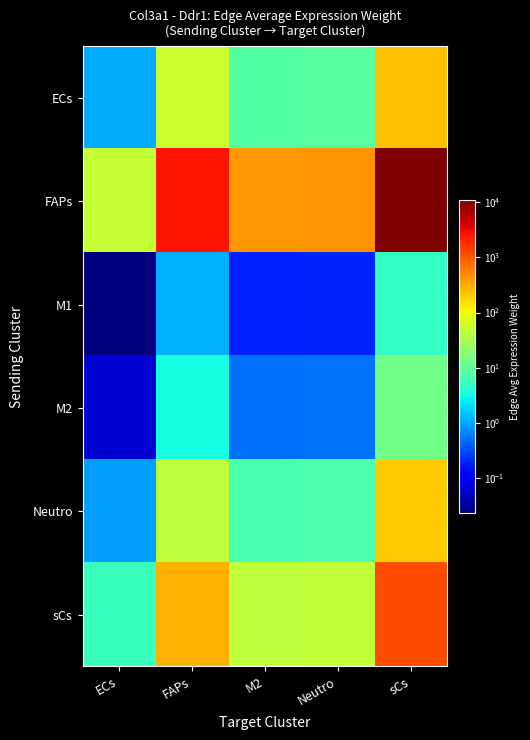

Between ECs and sCs, which is larger?

sCs